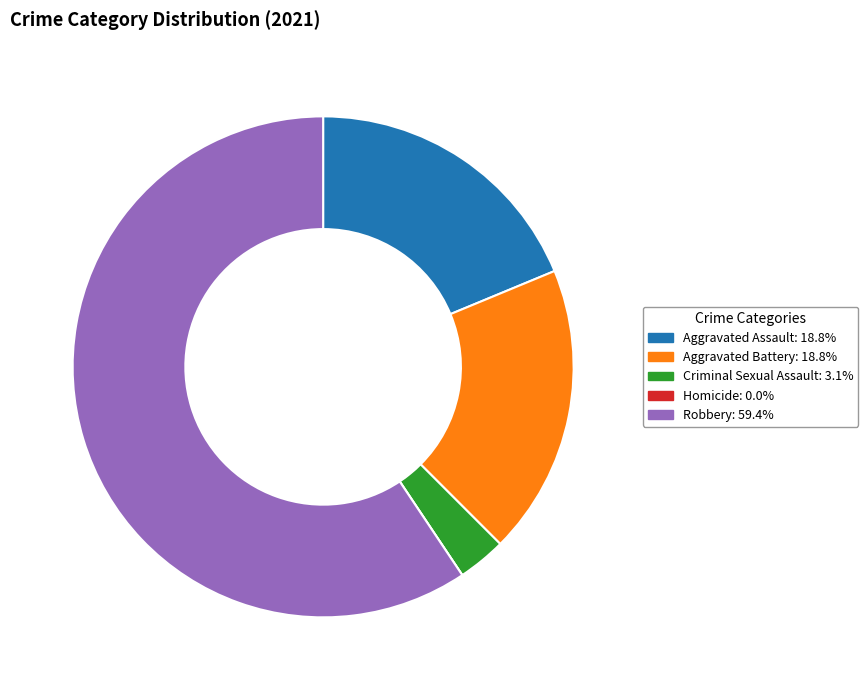

Is it true that Robbery is 59% of the pie?

True